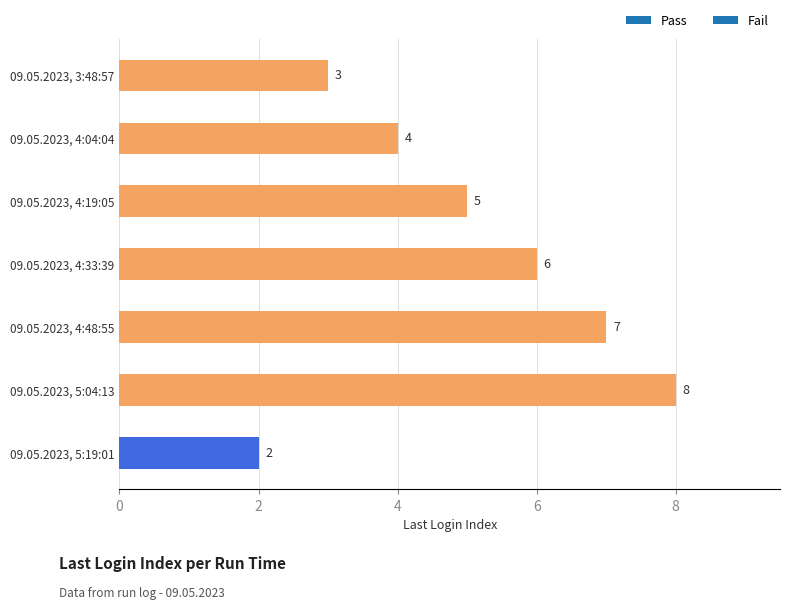

What value does the data have at 09.05.2023, 4:48:55?

7